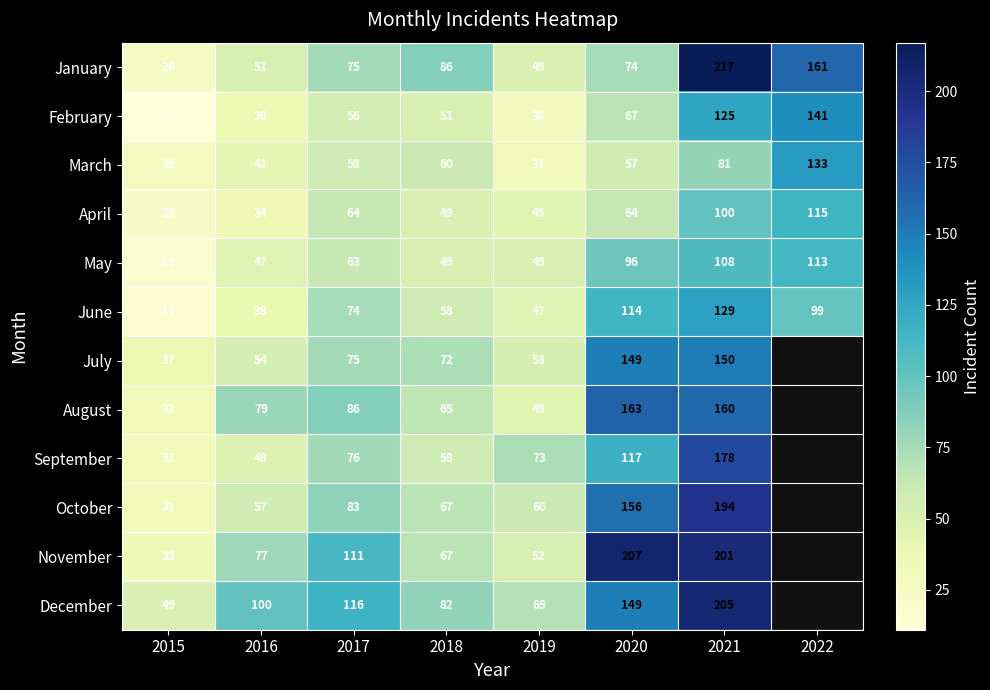

Count the number of categories in the chart.

8